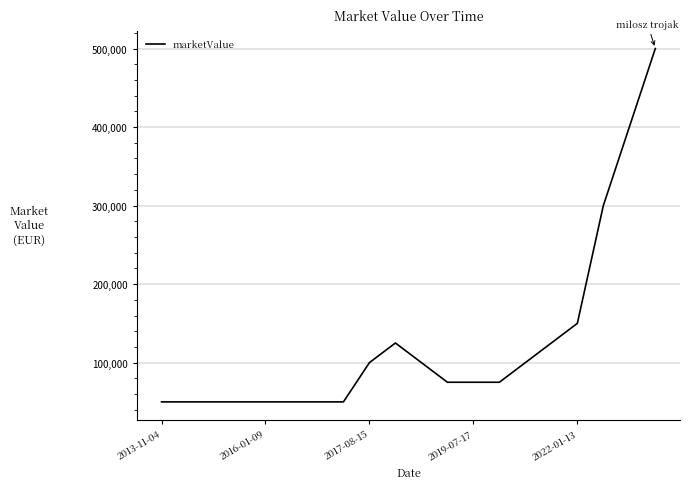

What is the maximum value shown in the chart?

500000